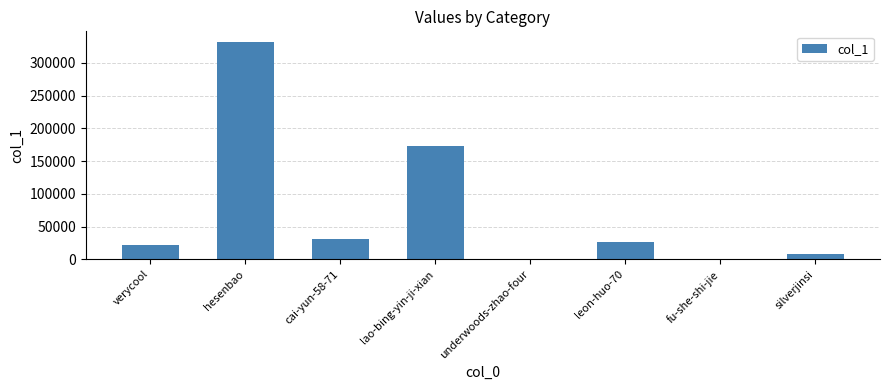

Are the bars horizontal?

No